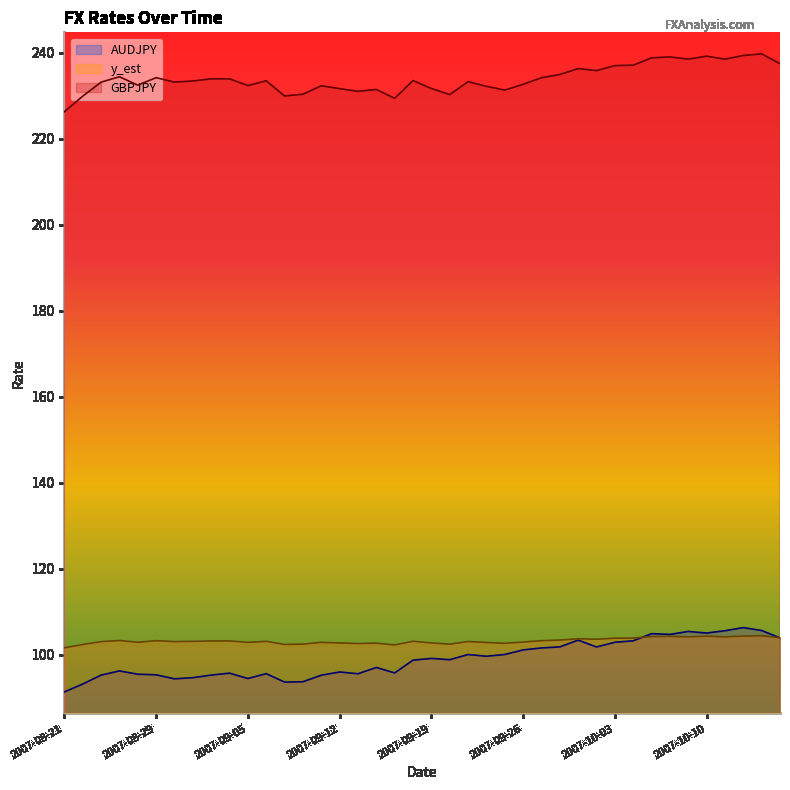

How many lines are shown in the chart?

3